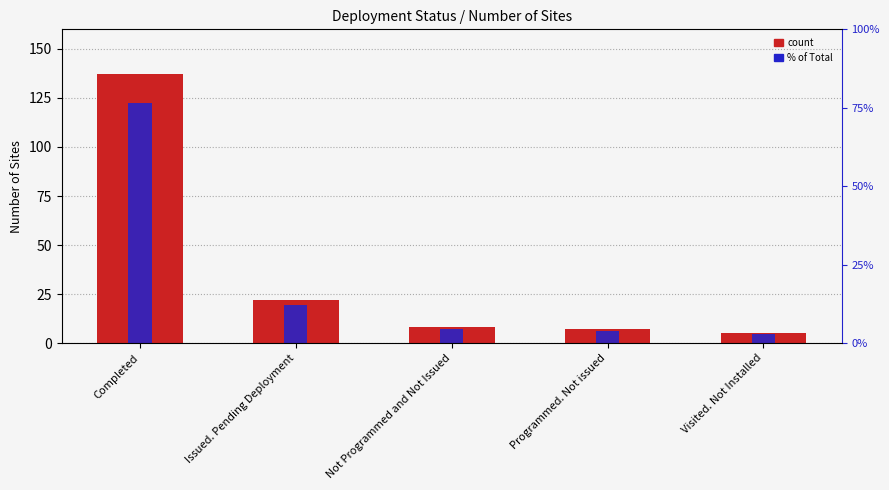

What value does the % of Total series have at Programmed. Not issued?

3.9